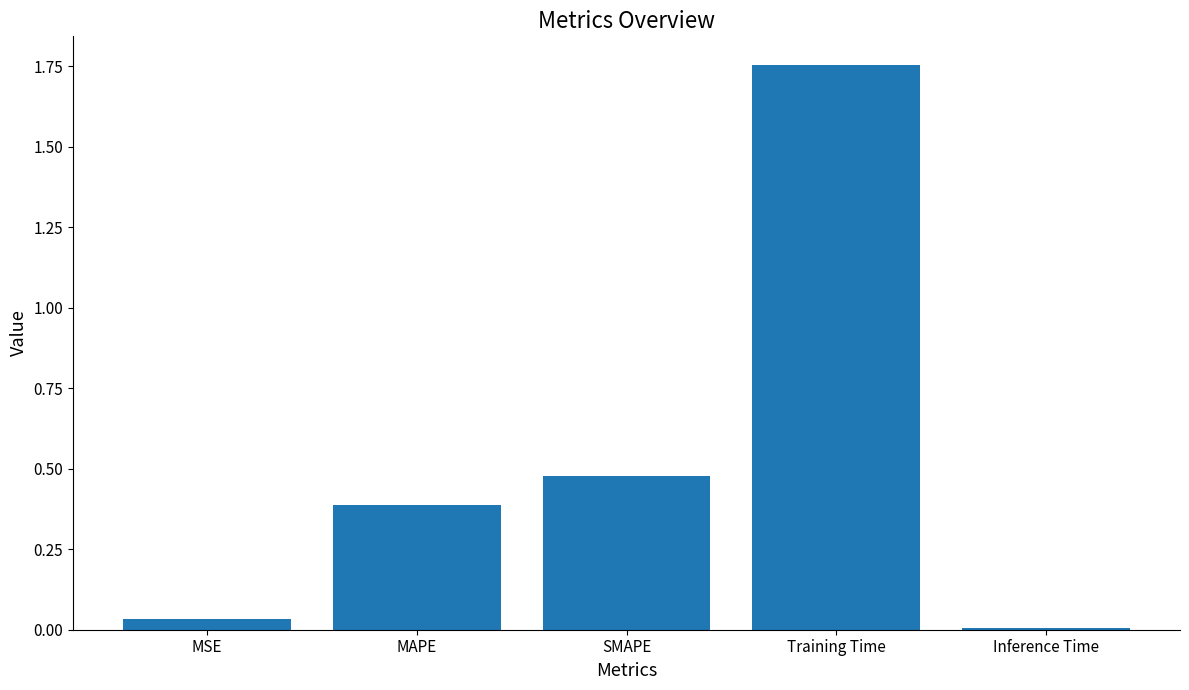

Count the number of data series in this chart.

1